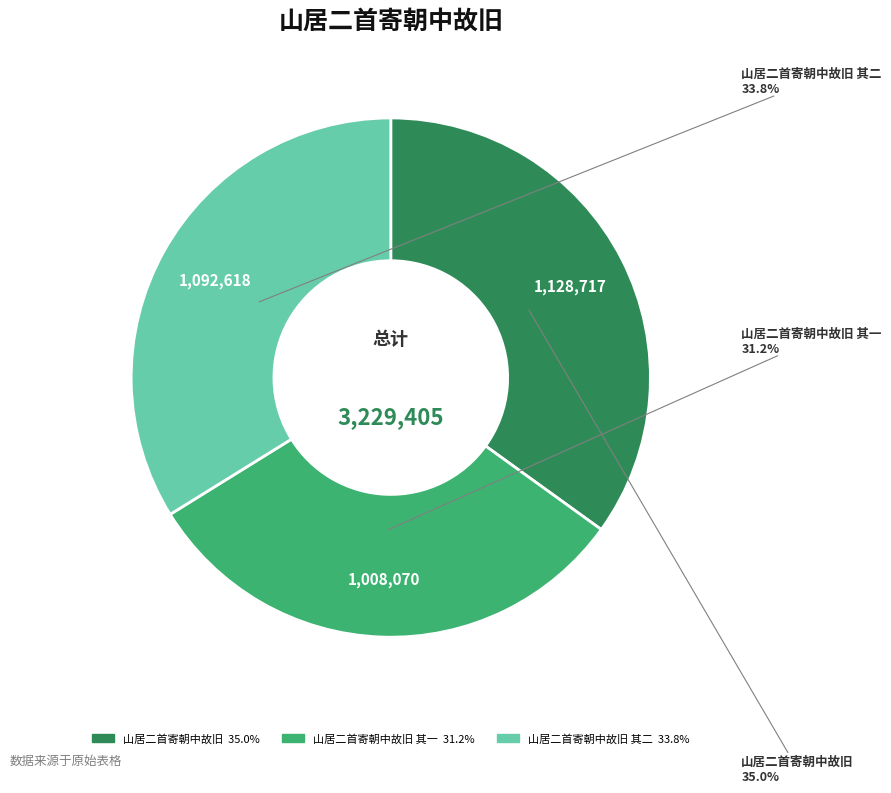

Is there a majority slice in this chart?

No